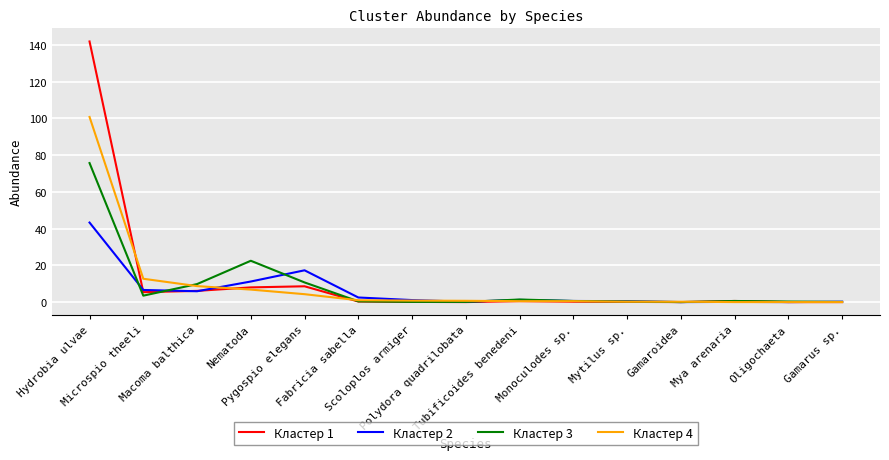

Which series has the largest range (max minus min)?

Кластер 1